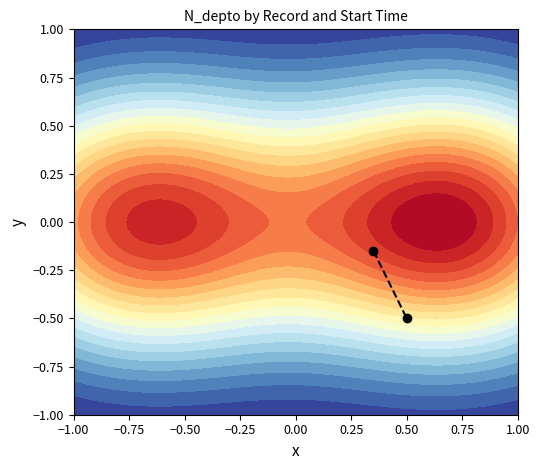

Count the number of data series in this chart.

1